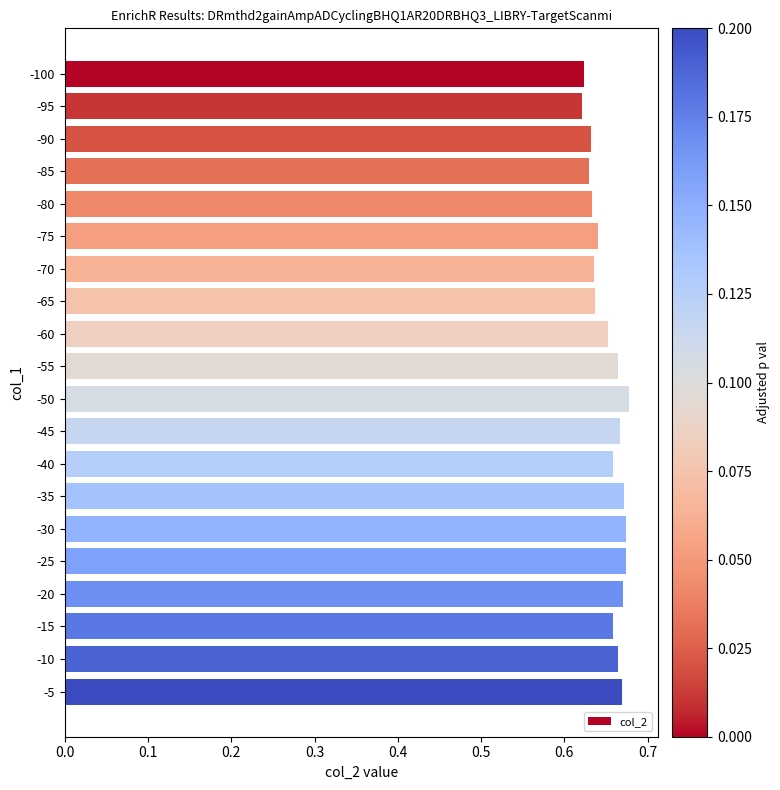

The value at -45 is 0.2. True or false?

False